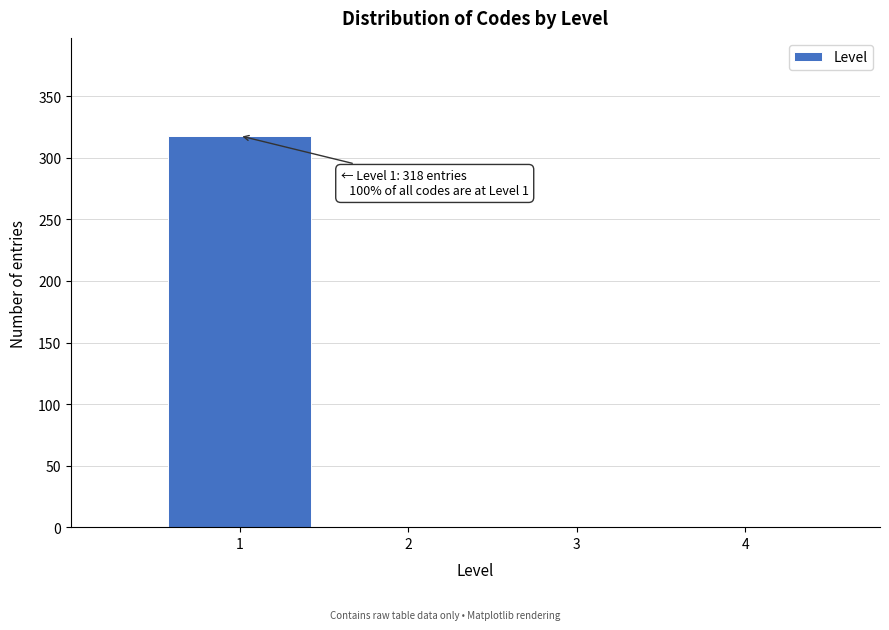

Which range on the x-axis has the tallest bar?

0.5 to 1.5